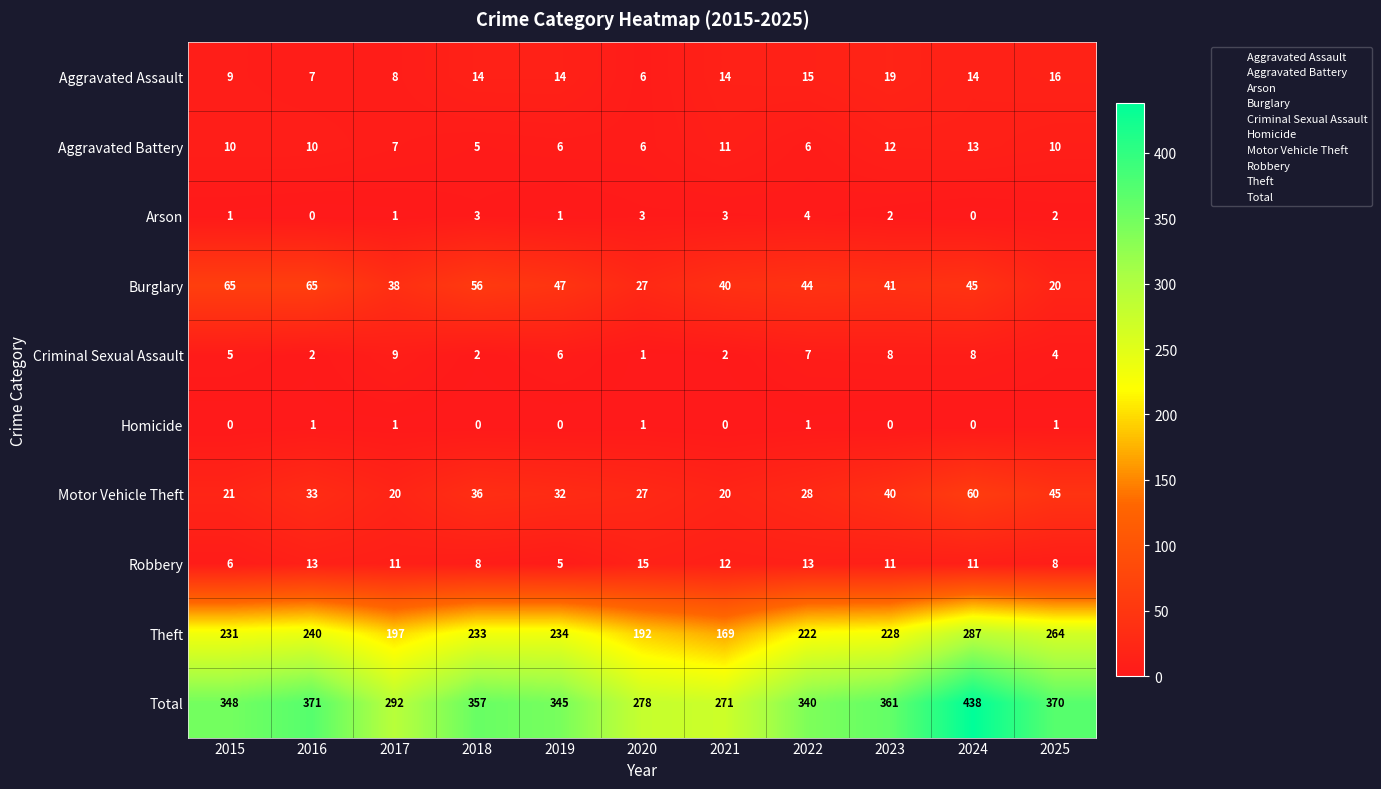

What is the difference between the second highest and minimum values in the Arson series?

3